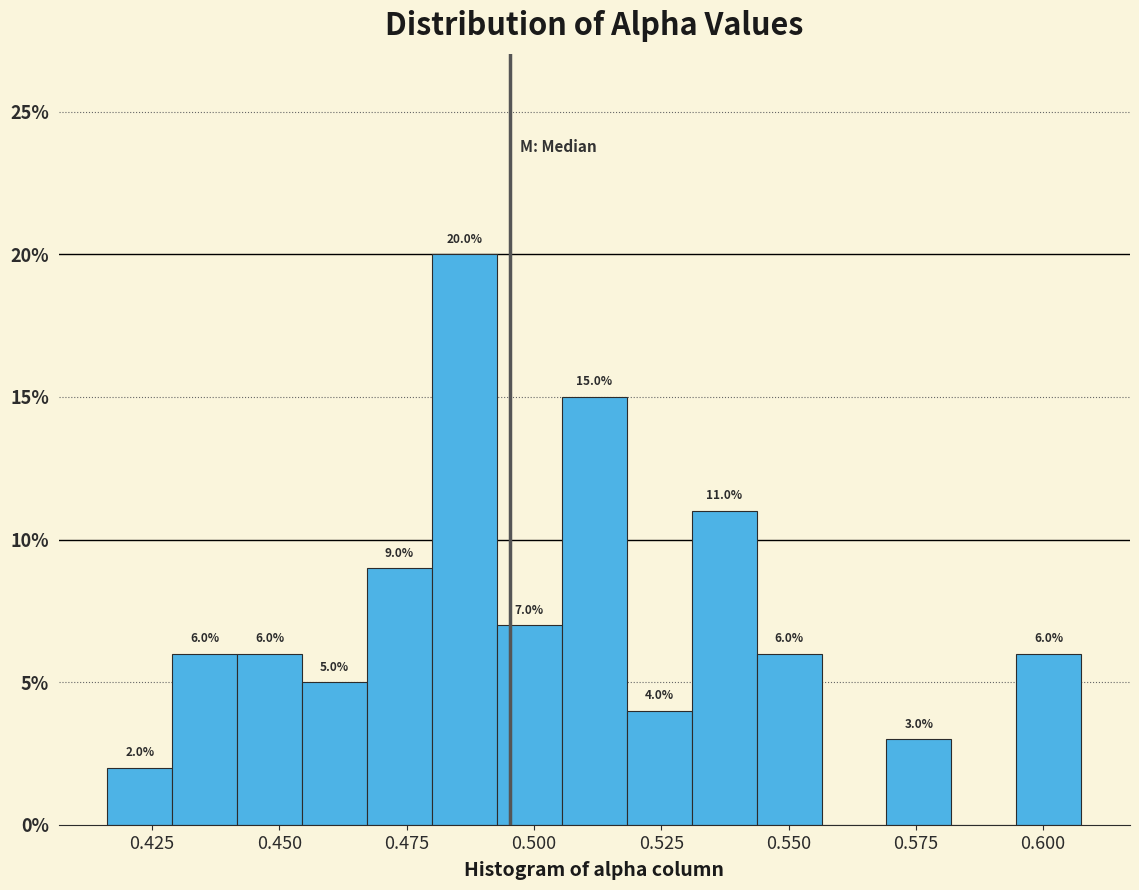

Read against the x-axis, roughly where is the centre of the tallest bar?

0.485